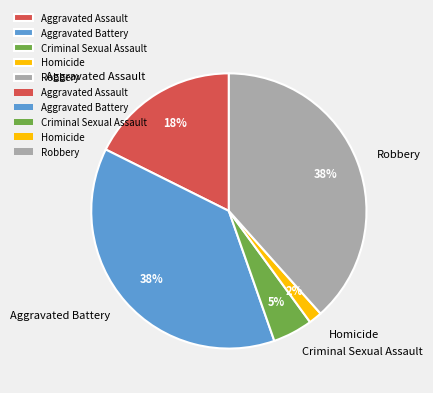

To the nearest percent, what portion does Homicide represent?

2%